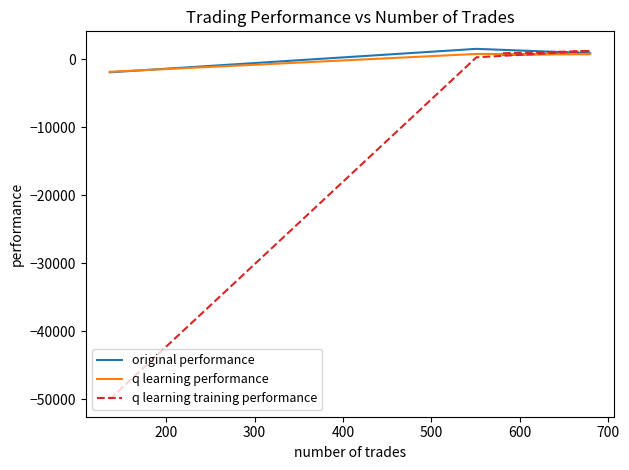

What is the average value of the q learning performance series?

117.1